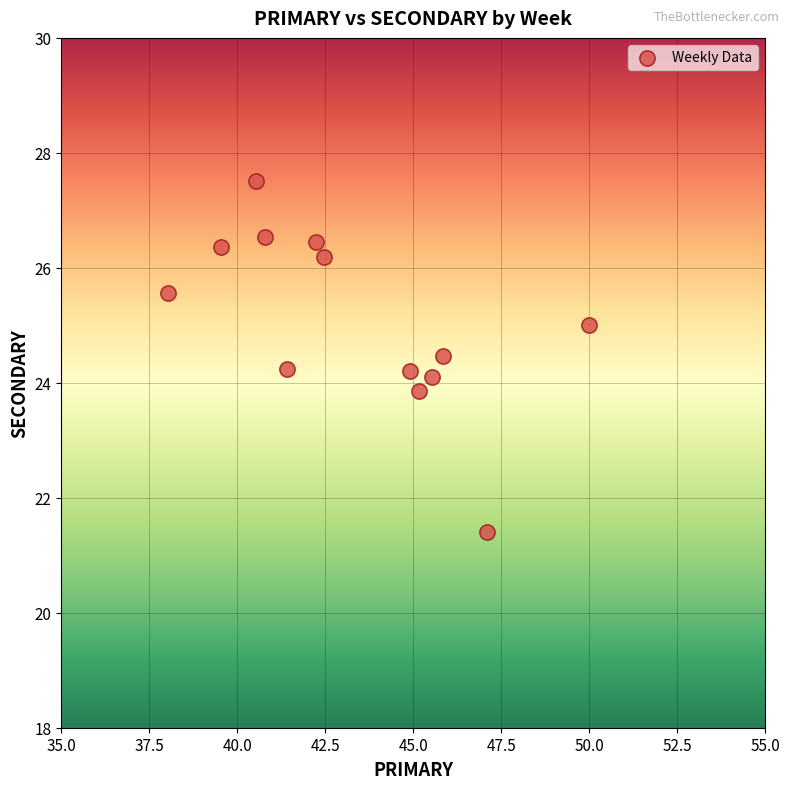

What is the range of Y values (max minus min)?

6.1